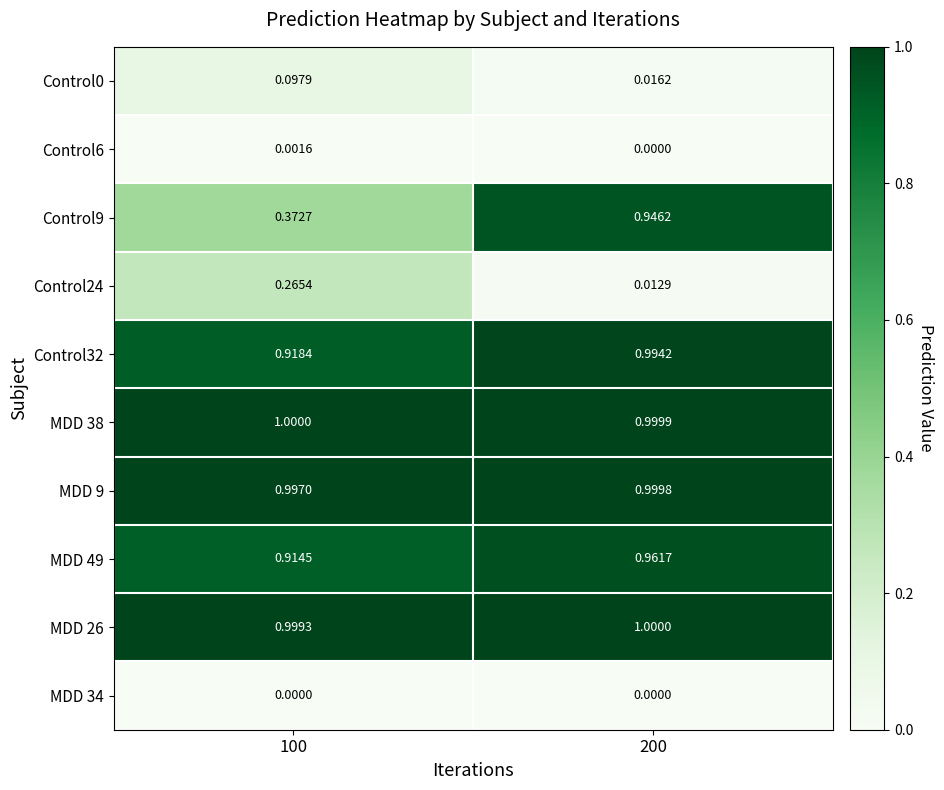

Which series has the largest range (max minus min)?

Control9